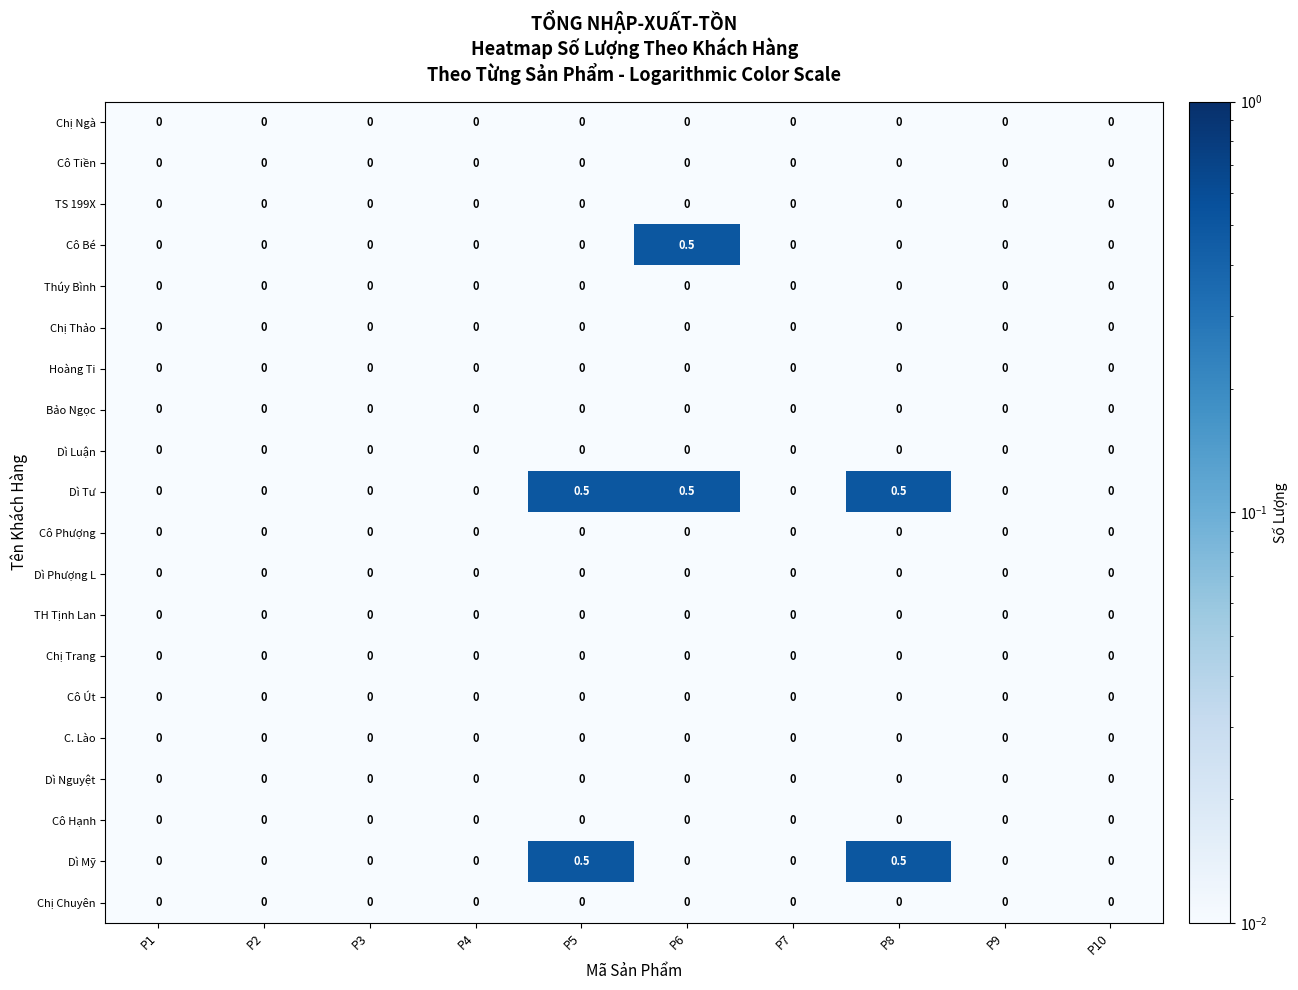

What is the difference between the maximum and second lowest values in the Dì Tư series?

0.5